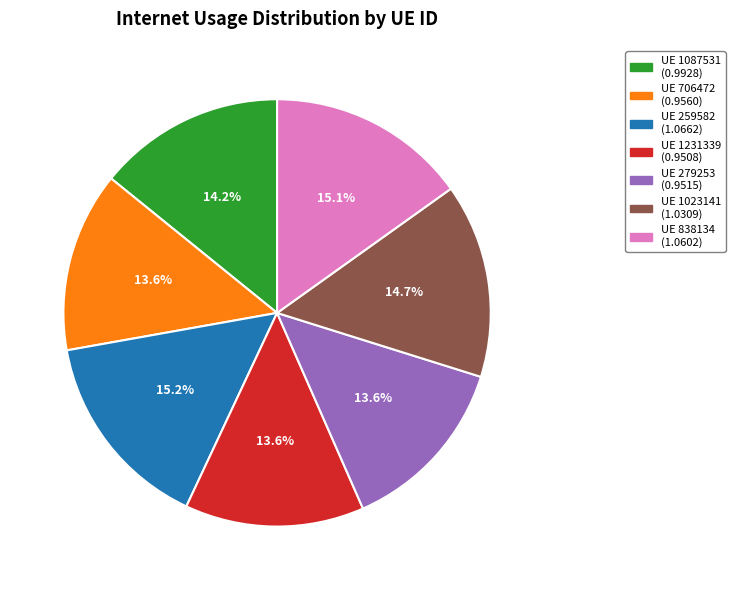

Is there a majority slice in this chart?

No